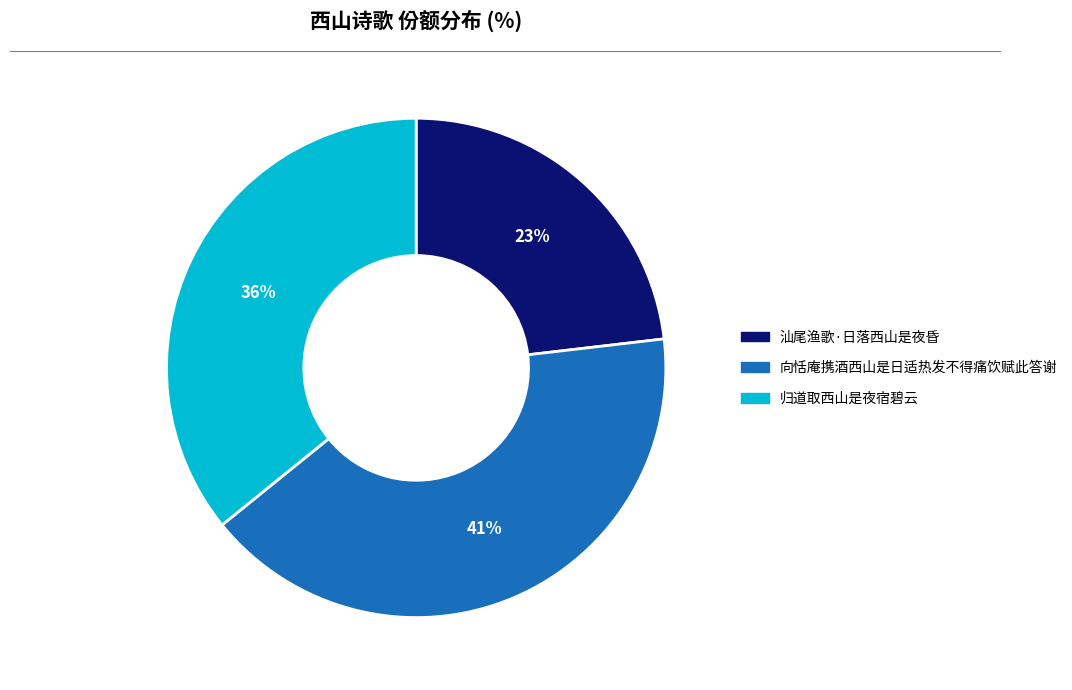

What is the largest slice in the pie chart?

向恬庵携酒西山是日适热发不得痛饮赋此答谢